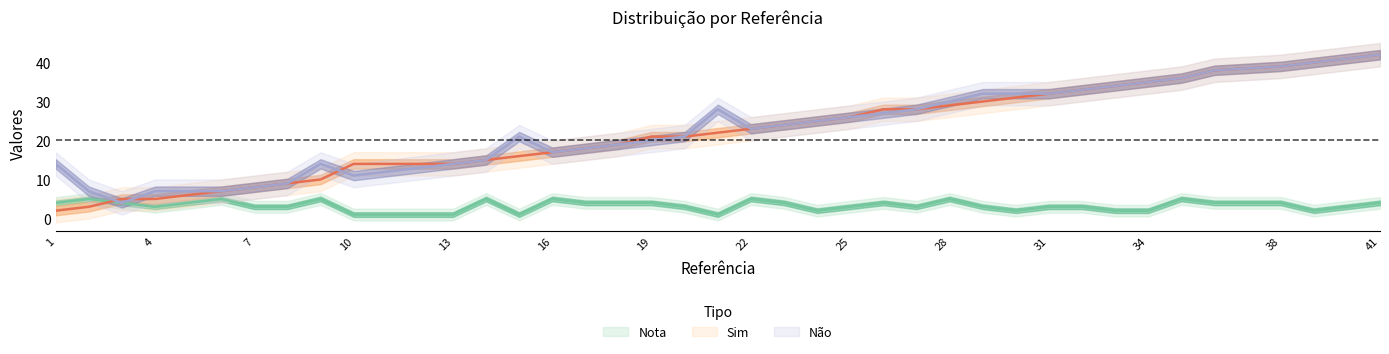

Read the Sim value at 15, to the nearest 10.

20